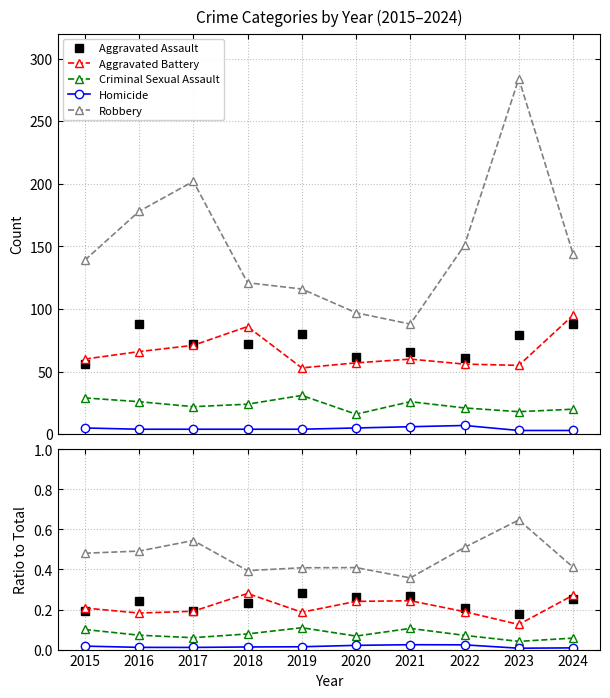

Count the number of categories in the chart.

10